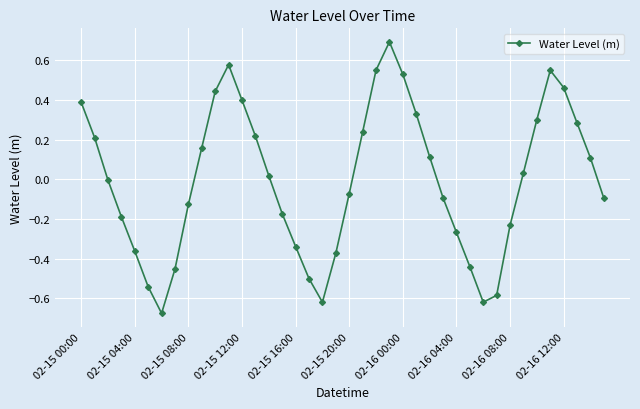

How many points are lower than both their immediate neighbors (excluding endpoints)?

3